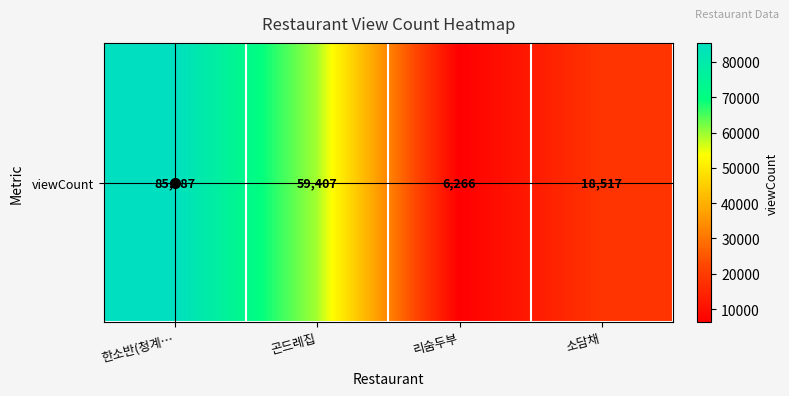

What is the ratio of the value at 리숨두부 to the value at 곤드레집?

0.1